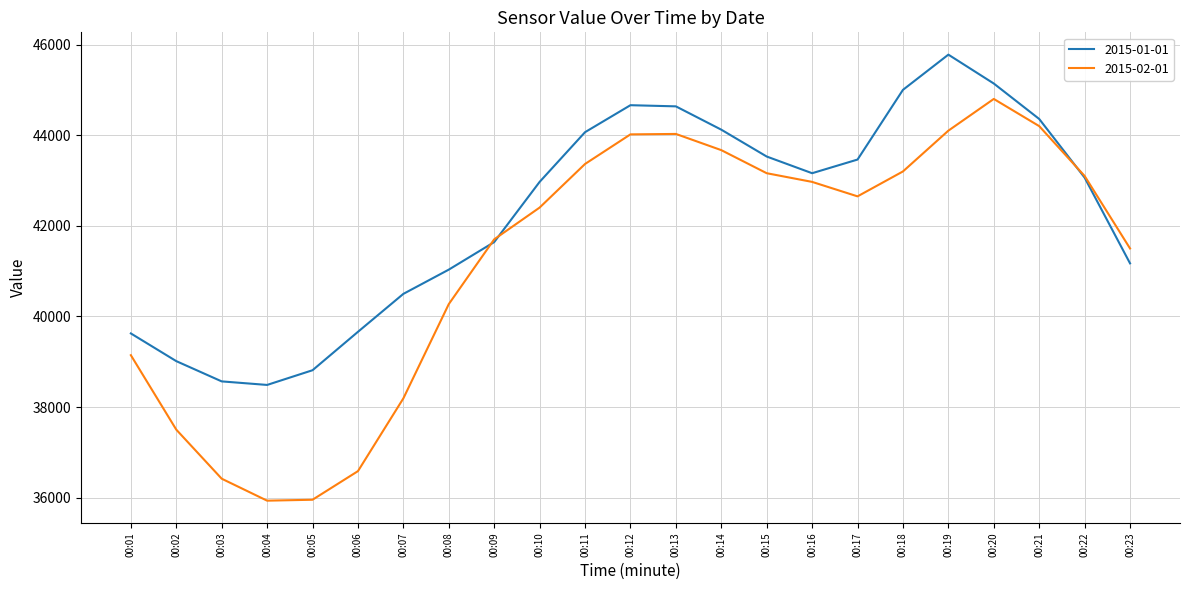

Rank the series at 00:07 from highest to lowest value.

2015-01-01, 2015-02-01